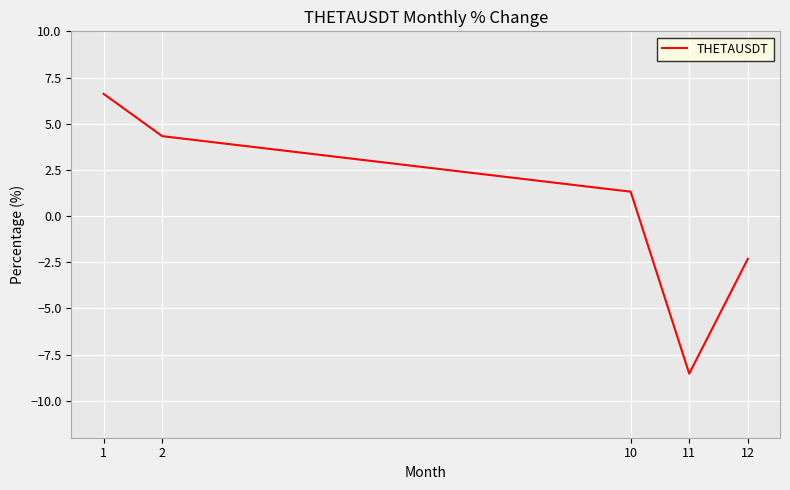

True or false: the data has more than 2 interior local peaks.

False